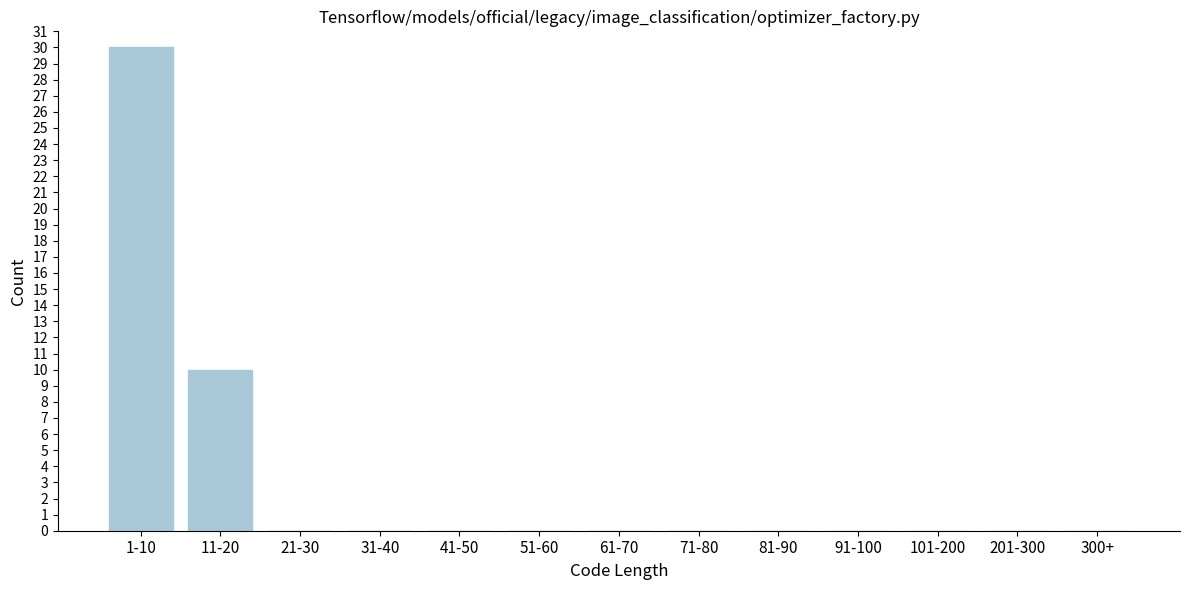

Reading left to right, extract all data points from this chart.

1-10=30	11-20=10	21-30=0	31-40=0	41-50=0	51-60=0	61-70=0	71-80=0	81-90=0	91-100=0	101-200=0	201-300=0	300+=0